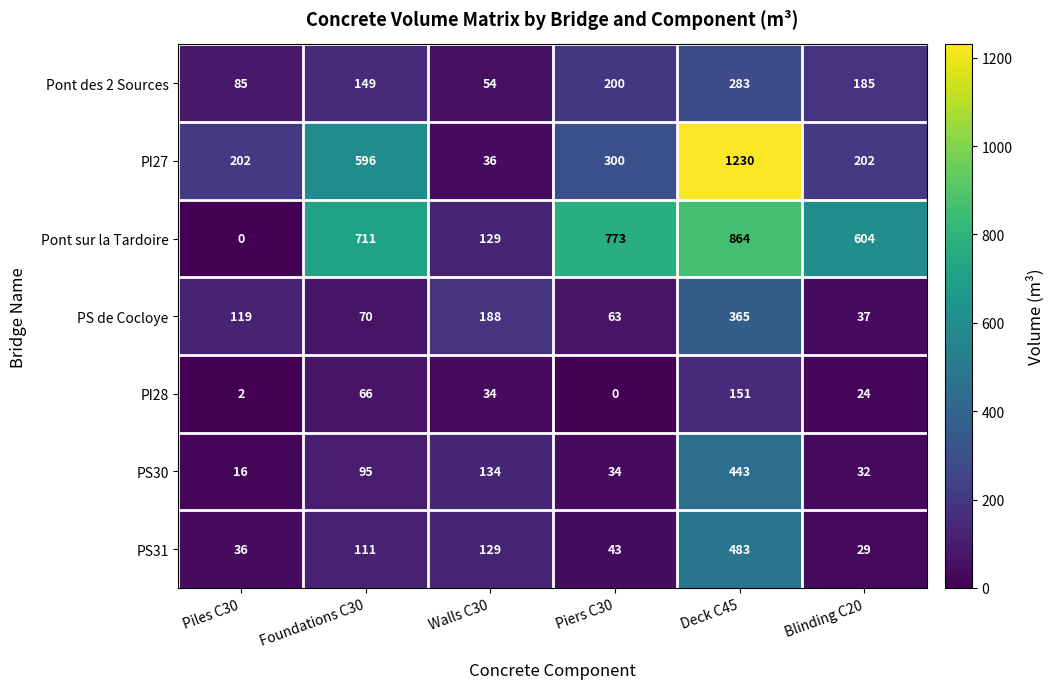

Which series has the largest total across all categories?

row_2